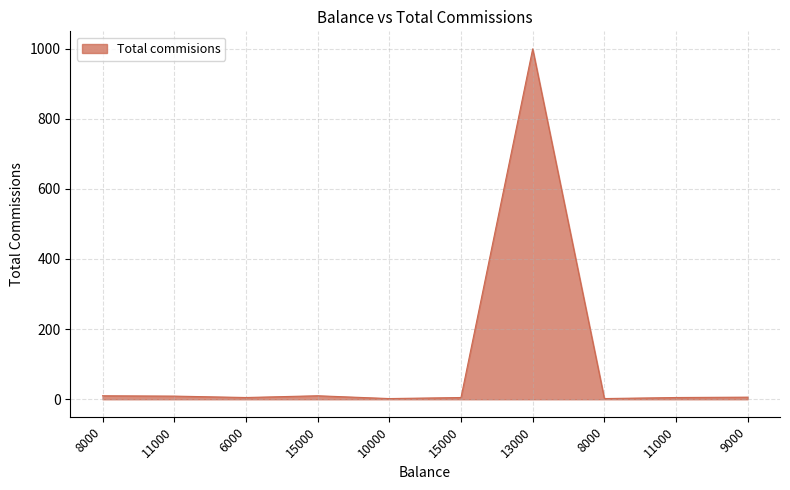

Is it true that the value at 13000 is 999?

True